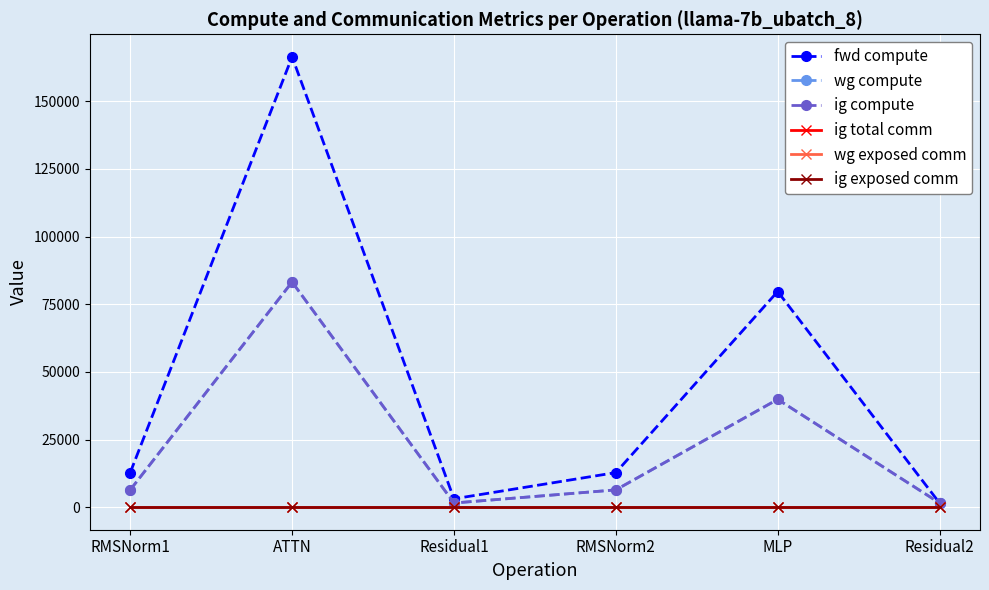

What is the maximum value shown in the chart?

166385.9